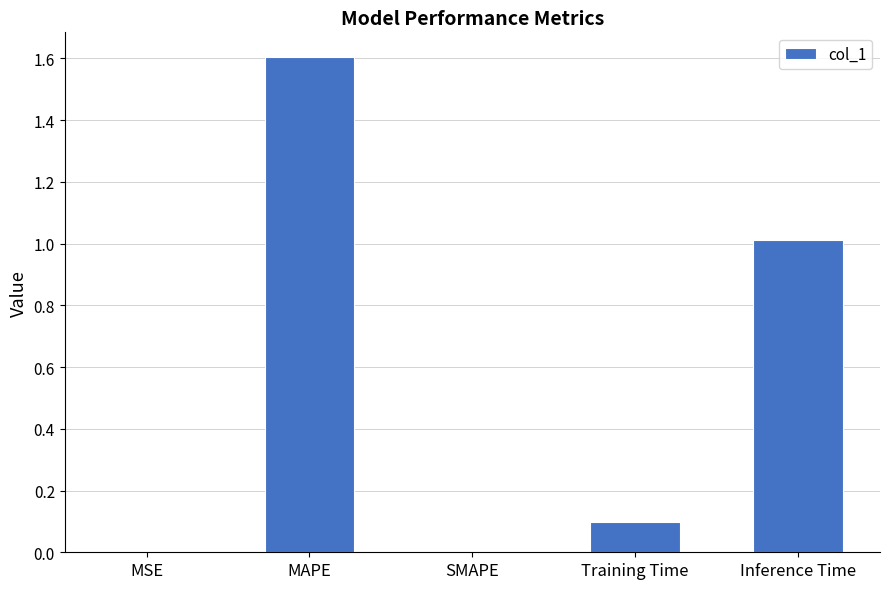

What is the sum of the values at Inference Time and SMAPE?

1.0